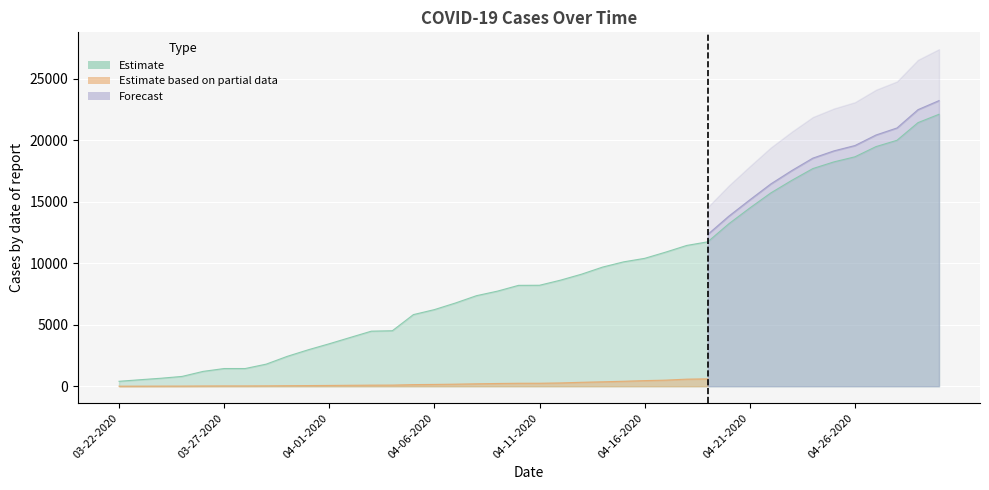

The Confirmed series shows 4332 at 04-25-2020. True or false?

False